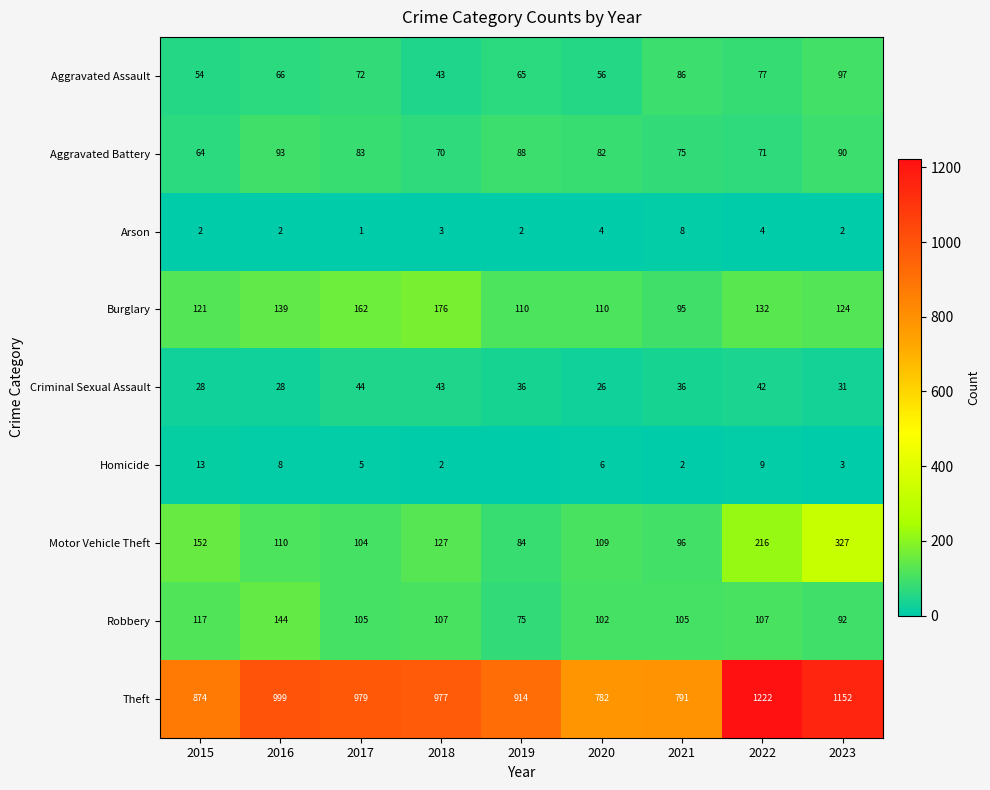

Count the number of categories in the chart.

9